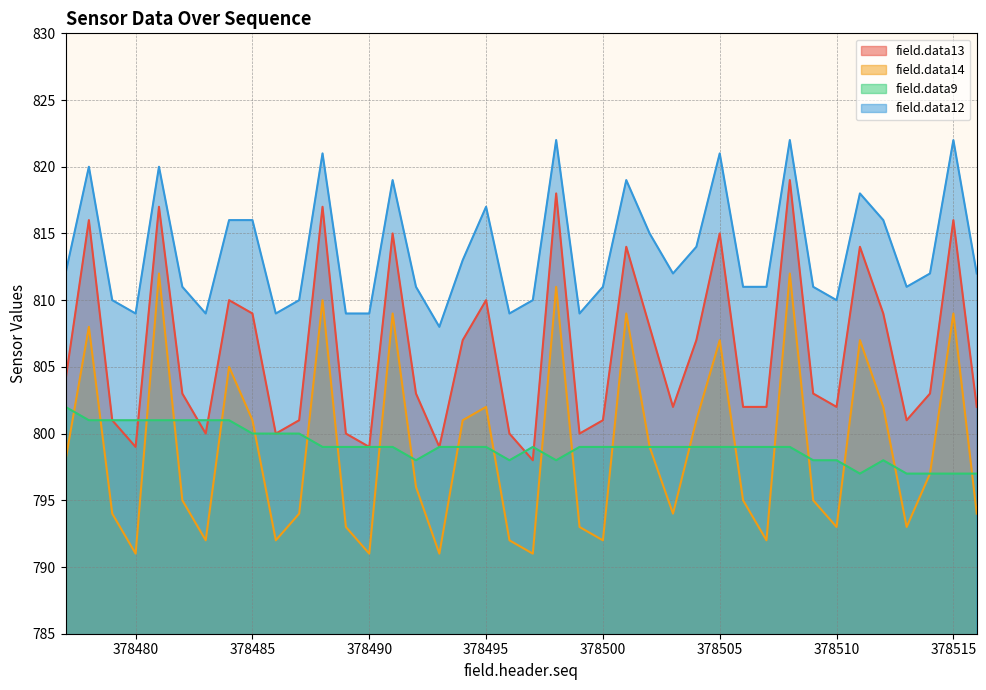

The value of field.data12 at 378493 is 185. True or false?

False